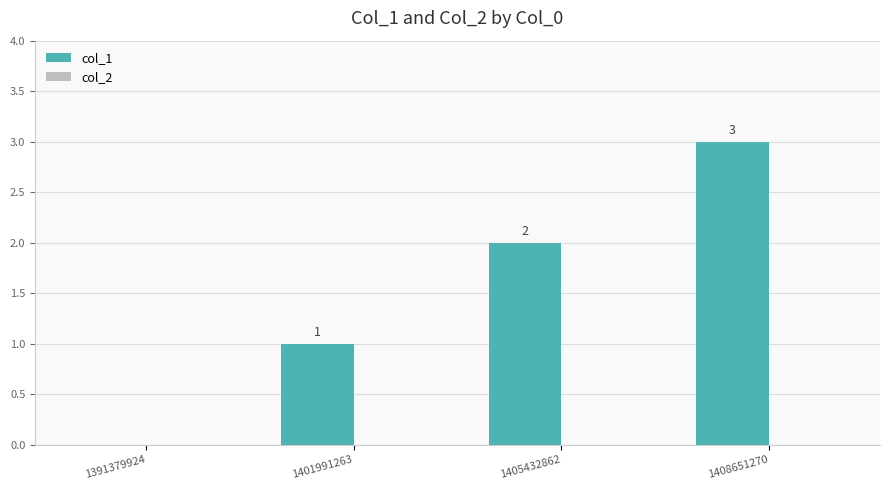

True or false: the data shows 1 at 1405432862.

False